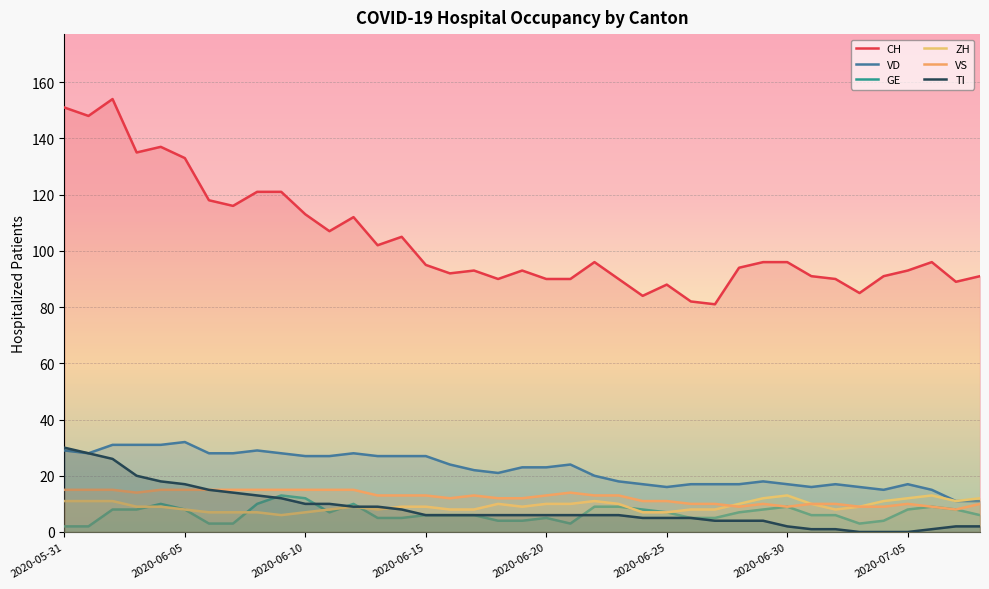

At how many categories does at least one series exceed 62?

39